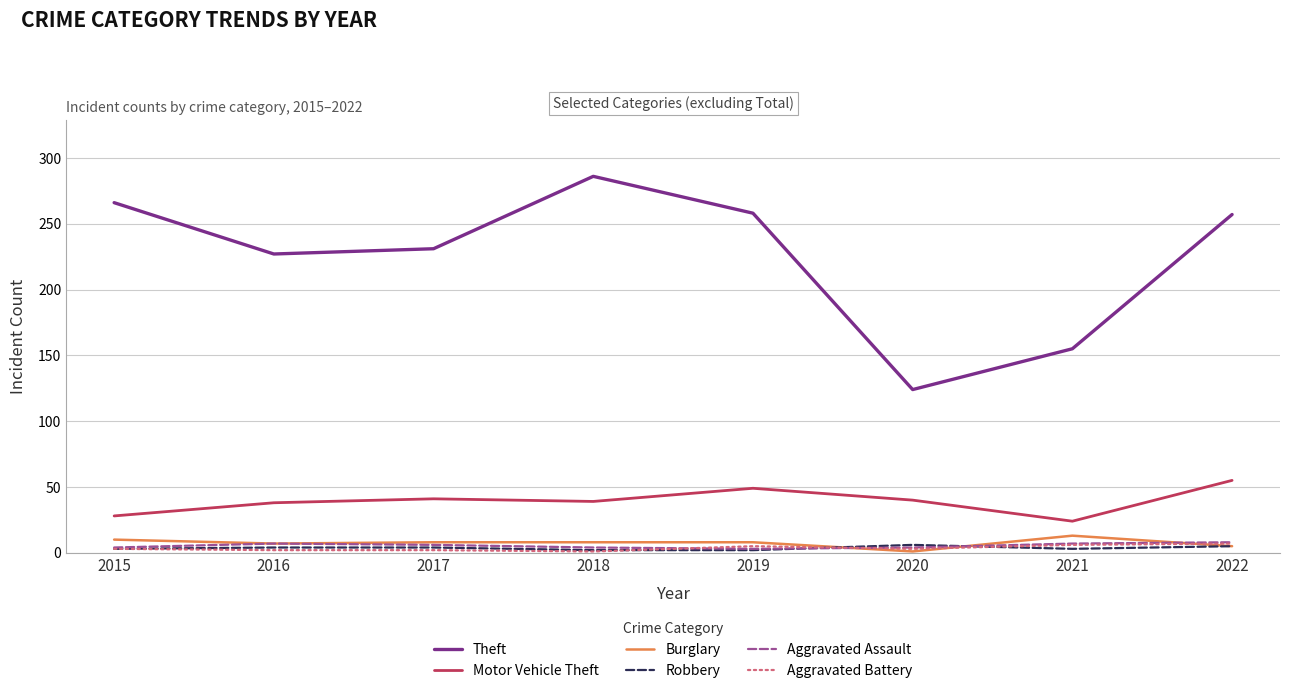

True or false: Theft and Aggravated Assault intersect in this chart.

False